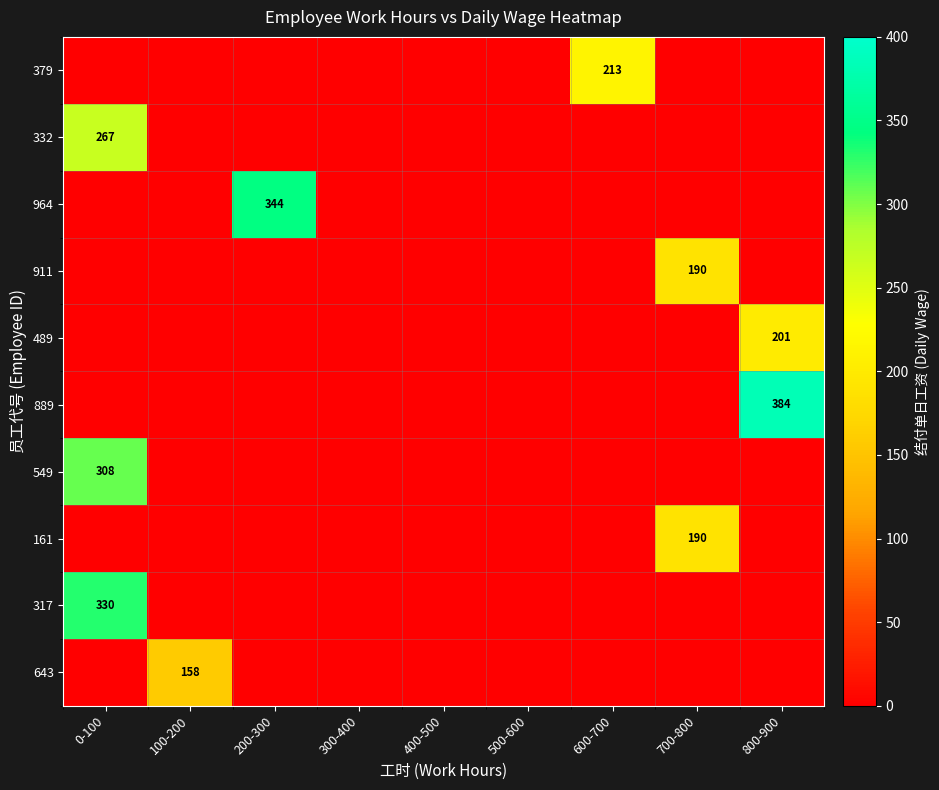

Is it true that 911 equals 124 at 700-800?

False